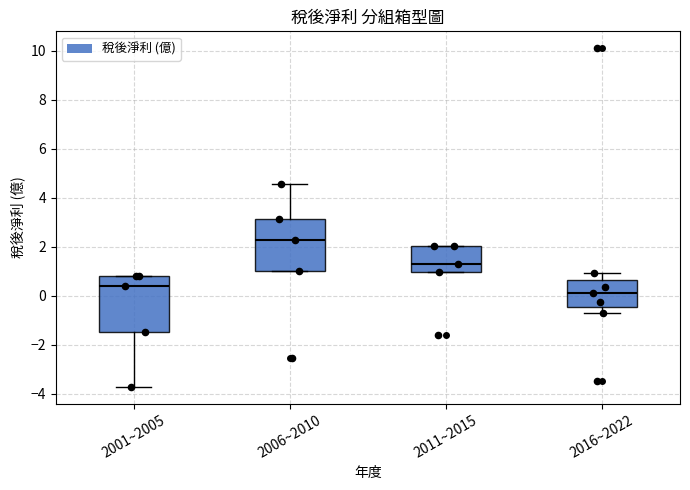

Reading left to right, transcribe this box plot: for each box, give where its median line is, the range the box spans, and where its two whiskers end, as read against the y-axis. The values are not printed on the chart, so give them approximately, as read against the axis.

2001~2005: median 0.4, box -1.4 to 0.8, whiskers -3.8 to 0.8
2006~2010: median 2.2, box 1.0 to 3.2, whiskers 1.0 to 4.6
2011~2015: median 1.2, box 1.0 to 2.0, whiskers 1.0 to 2.0
2016~2022: median 0.2, box -0.4 to 0.6, whiskers -0.6 to 1.0